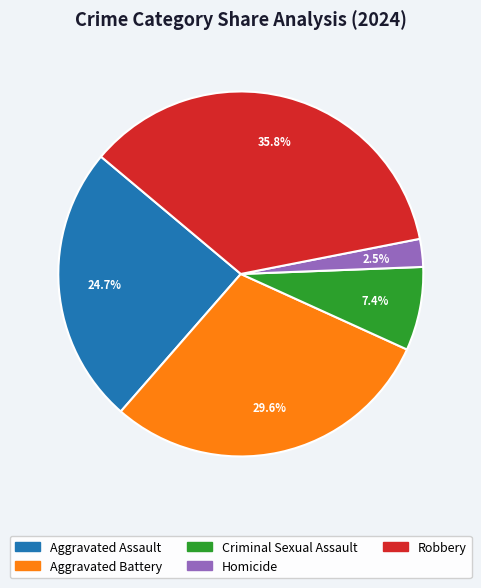

Is the sum of Aggravated Assault and Aggravated Battery greater than half?

Yes